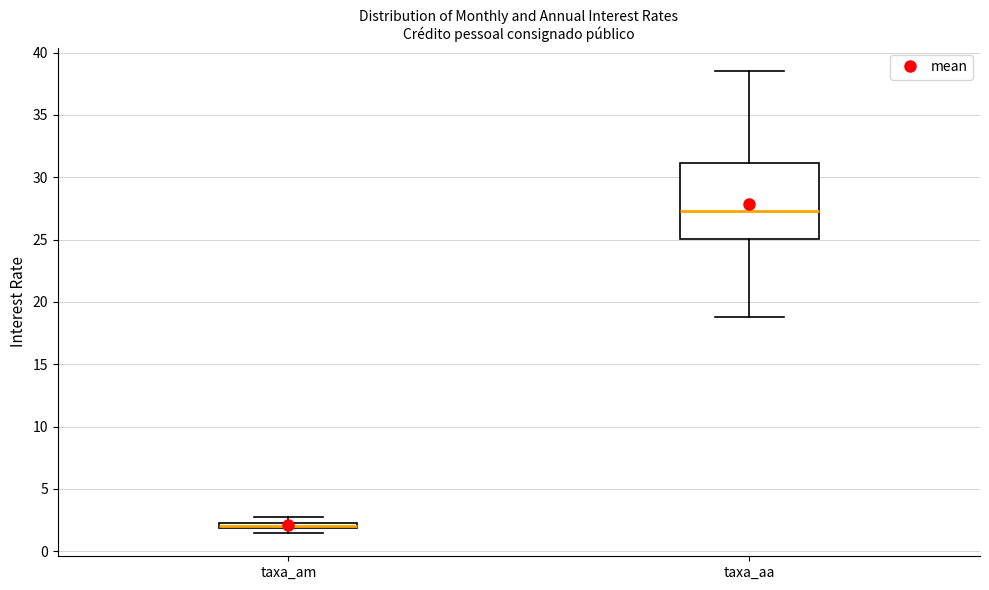

Where does the upper whisker of the box for taxa_aa end on the y-axis? The values are not printed on the chart, so give them approximately, as read against the axis.

38.5